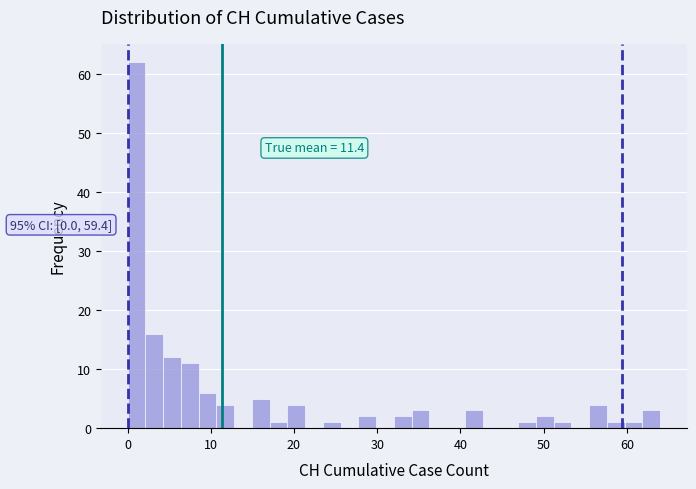

Around what value on the x-axis is the tallest bar? Give the approximate position of its centre, as read against the axis.

1